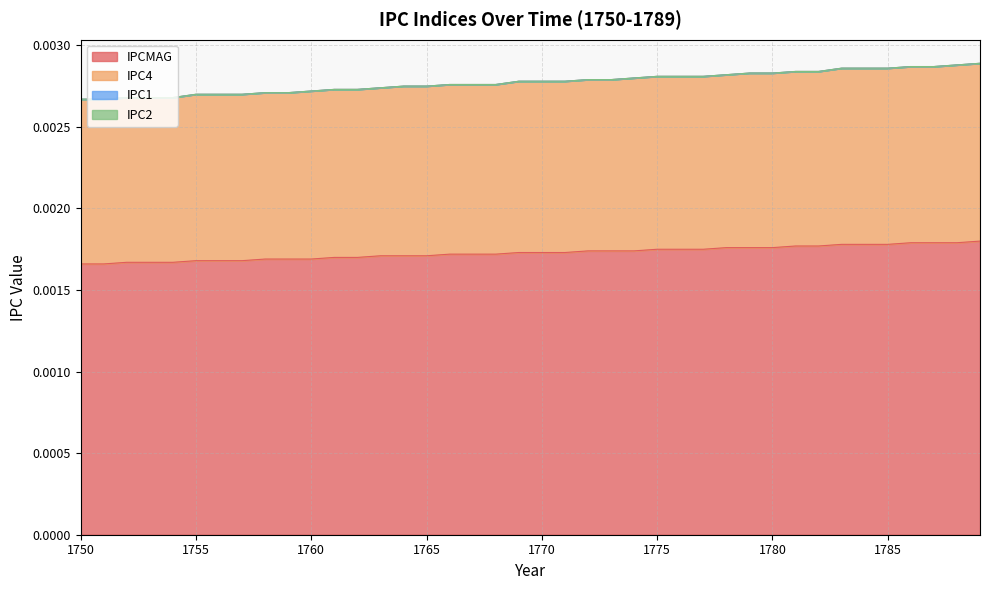

At which category is the sum across all series the highest?

1789